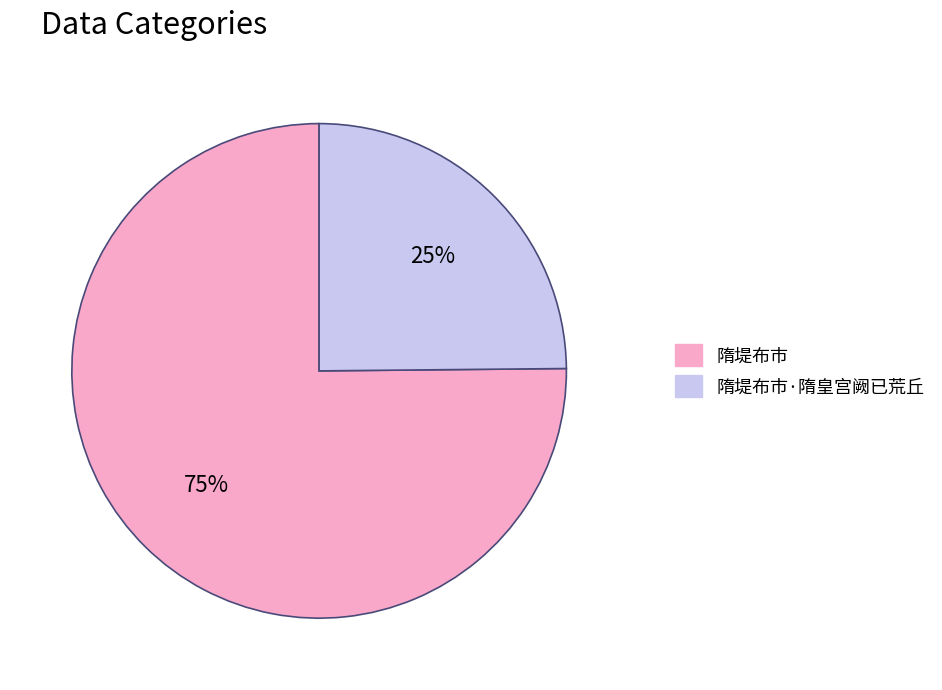

Is there a majority slice in this chart?

Yes